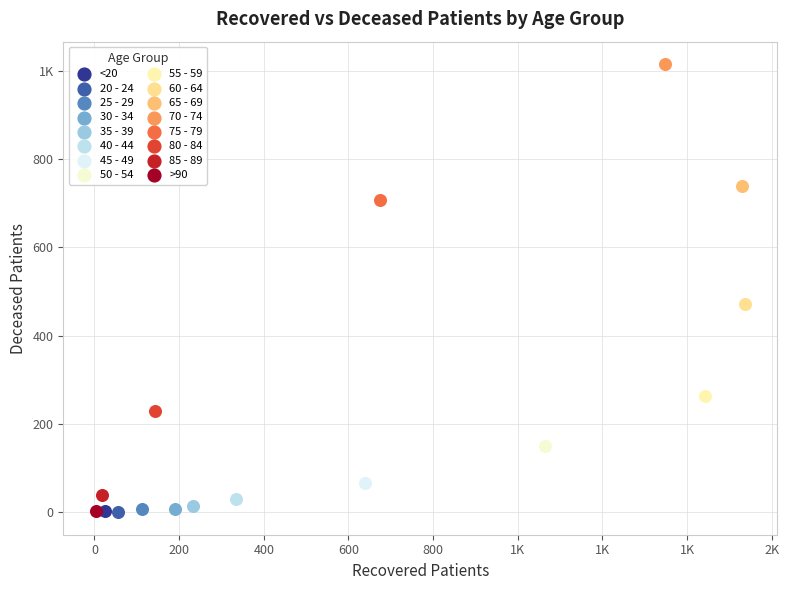

What are all the series names shown in the legend?

<20, 20 - 24, 25 - 29, 30 - 34, 35 - 39, 40 - 44, 45 - 49, 50 - 54, 55 - 59, 60 - 64, 65 - 69, 70 - 74, 75 - 79, 80 - 84, 85 - 89, >90